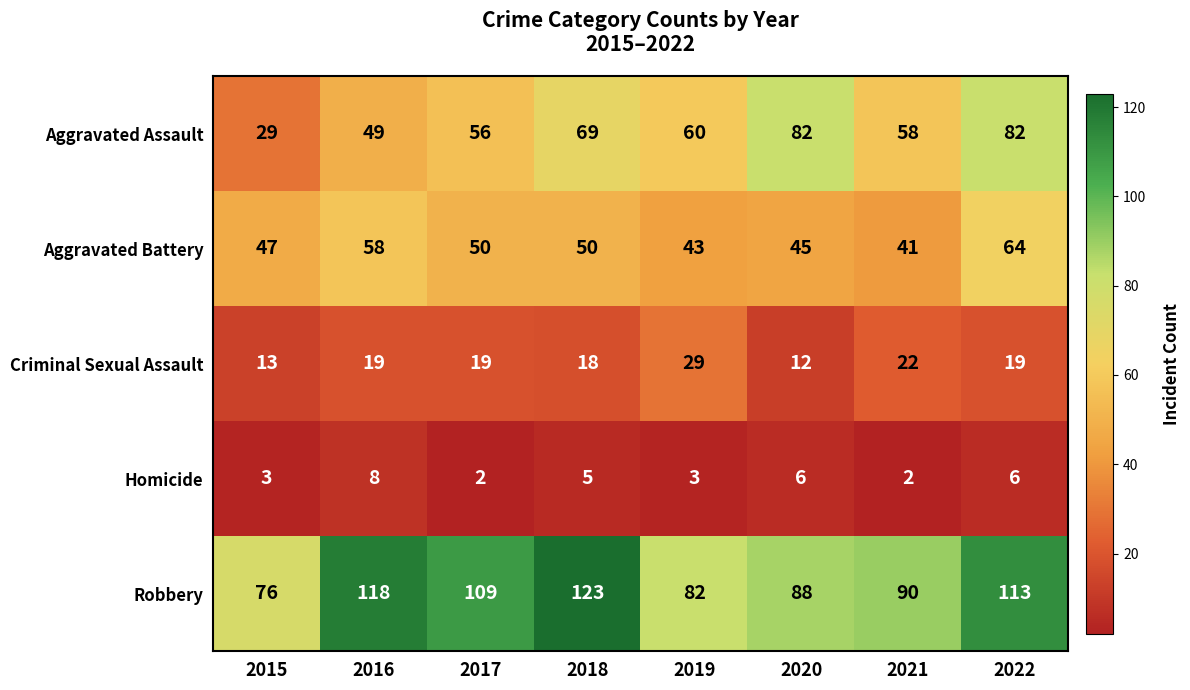

What is the total value across all series at 2019?

217